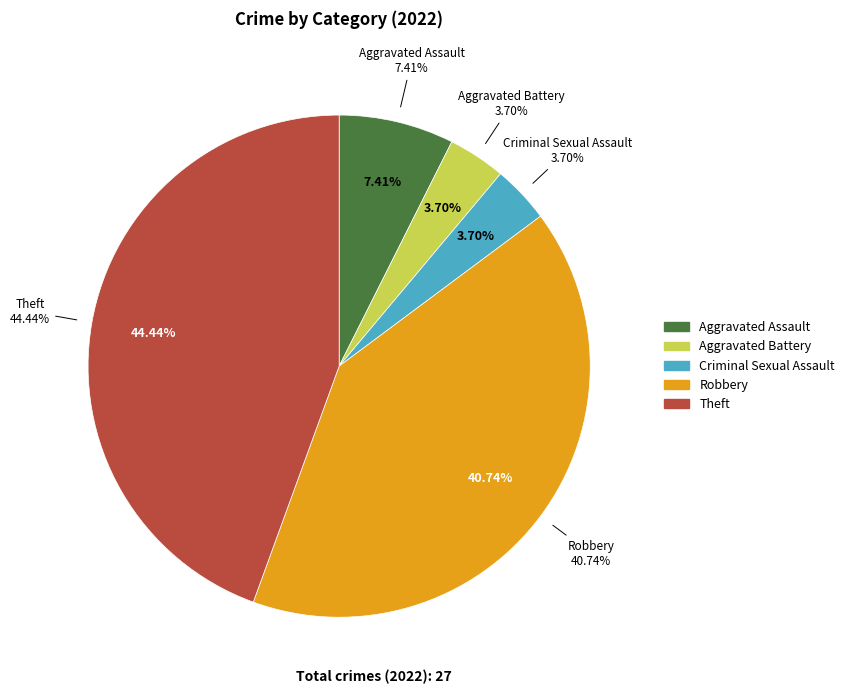

Approximately how many times larger is the value at Robbery compared to Theft?

0.9